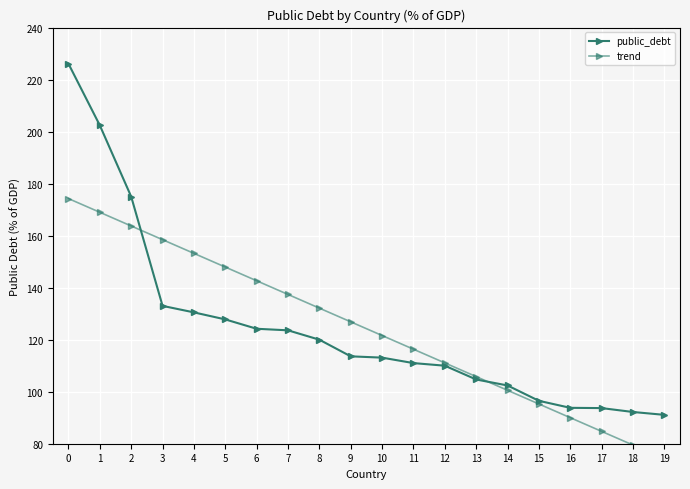

True or false: public_debt has a value of 143.4 at 15.

False